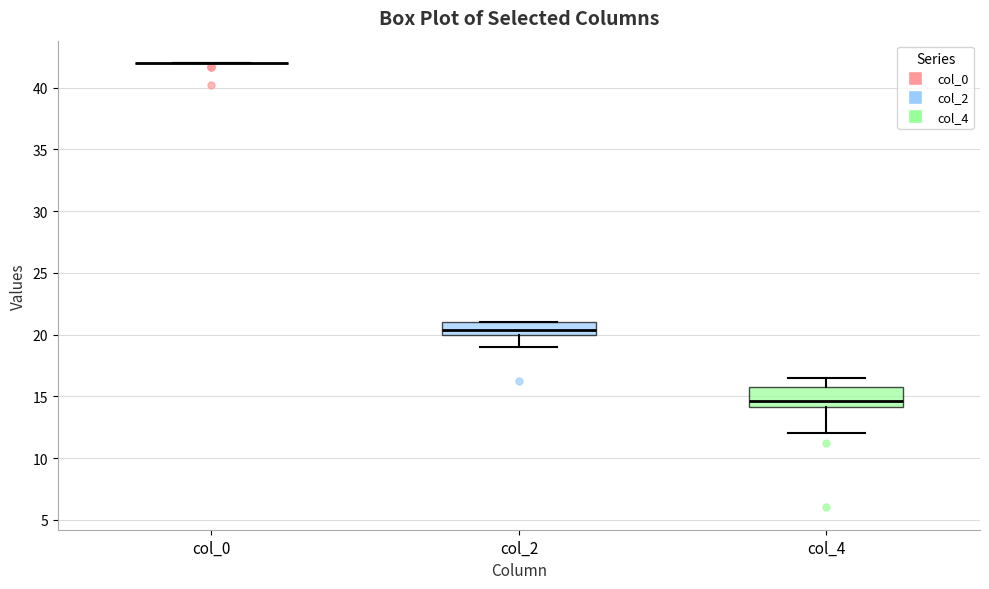

Where does the lower whisker of the box for col_2 end on the y-axis? The values are not printed on the chart, so give them approximately, as read against the axis.

19.0